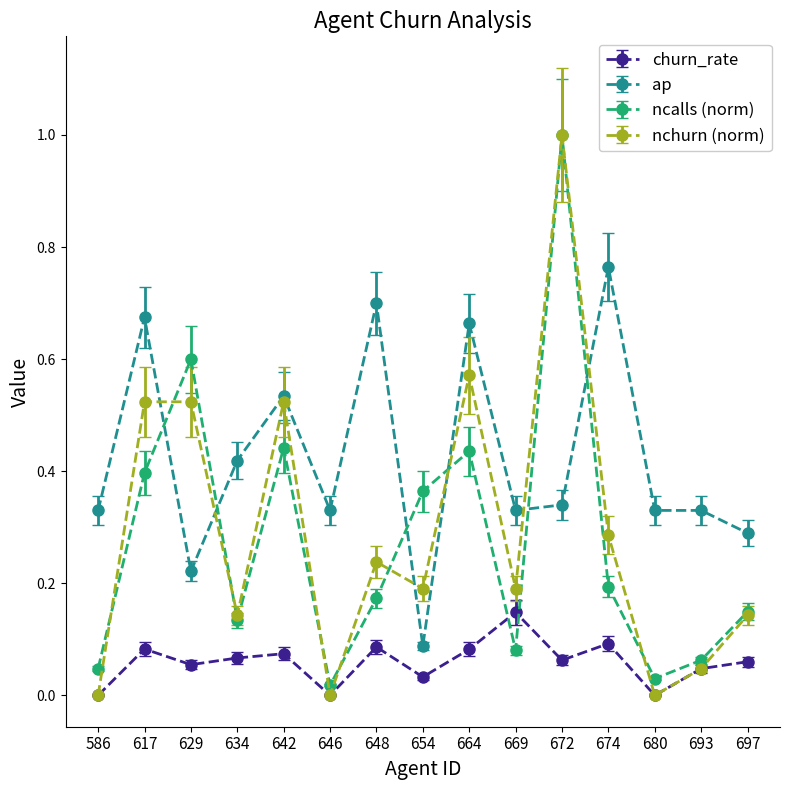

Does the chart display data point markers on the line(s)?

Yes